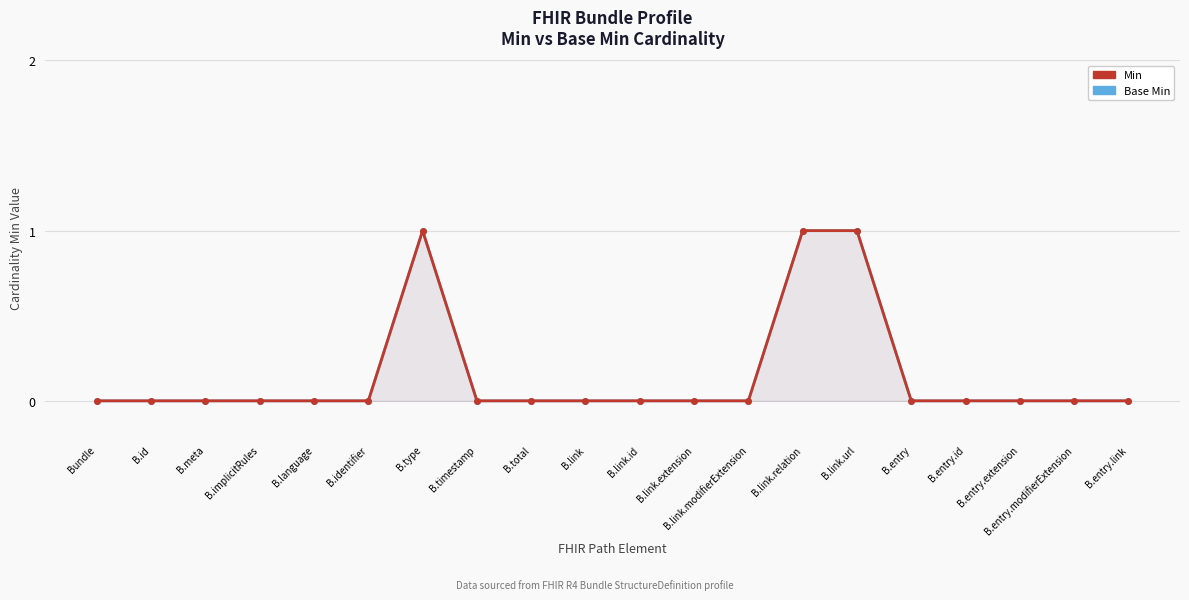

Reading right to left, what are all the values shown in this chart?

Min: B.entry.link=0	B.entry.modifierExtension=0	B.entry.extension=0	B.entry.id=0	B.entry=0	B.link.url=1	B.link.relation=1	B.link.modifierExtension=0	B.link.extension=0	B.link.id=0	B.link=0	B.total=0	B.timestamp=0	B.type=1	B.identifier=0	B.language=0	B.implicitRules=0	B.meta=0	B.id=0	Bundle=0
Base Min: B.entry.link=0	B.entry.modifierExtension=0	B.entry.extension=0	B.entry.id=0	B.entry=0	B.link.url=1	B.link.relation=1	B.link.modifierExtension=0	B.link.extension=0	B.link.id=0	B.link=0	B.total=0	B.timestamp=0	B.type=1	B.identifier=0	B.language=0	B.implicitRules=0	B.meta=0	B.id=0	Bundle=0